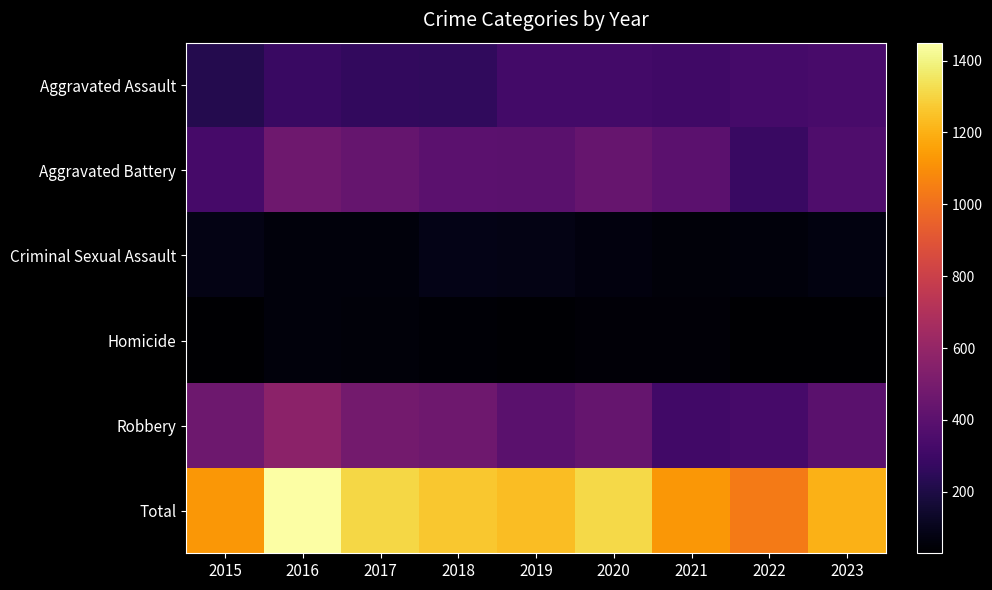

Rank the series by their maximum value, from highest to lowest.

Total, Robbery, Aggravated Battery, Aggravated Assault, Criminal Sexual Assault, Homicide